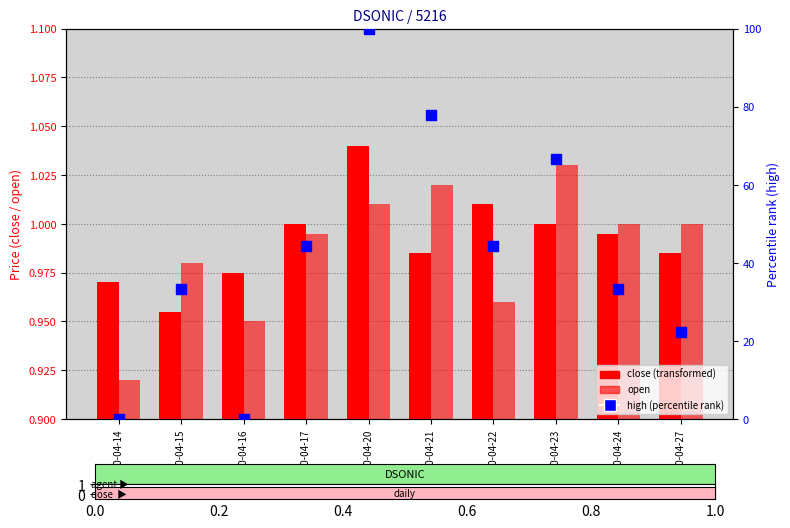

Which series has the widest spread of Y values?

high (percentile)